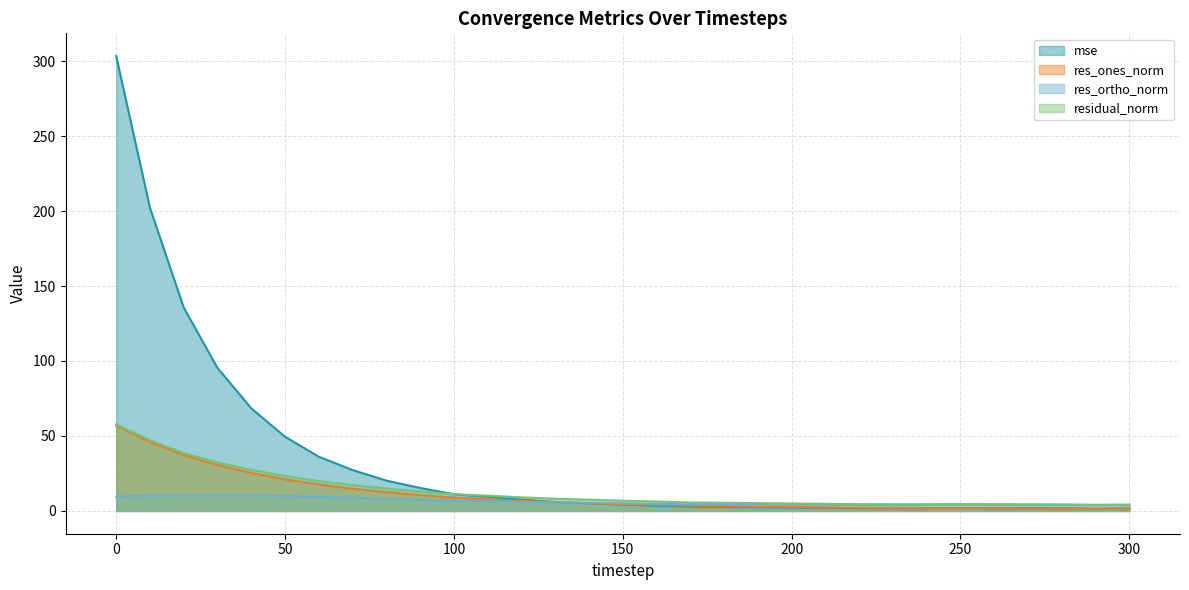

What are all the series names shown in the legend?

mse, res_ones_norm, res_ortho_norm, residual_norm